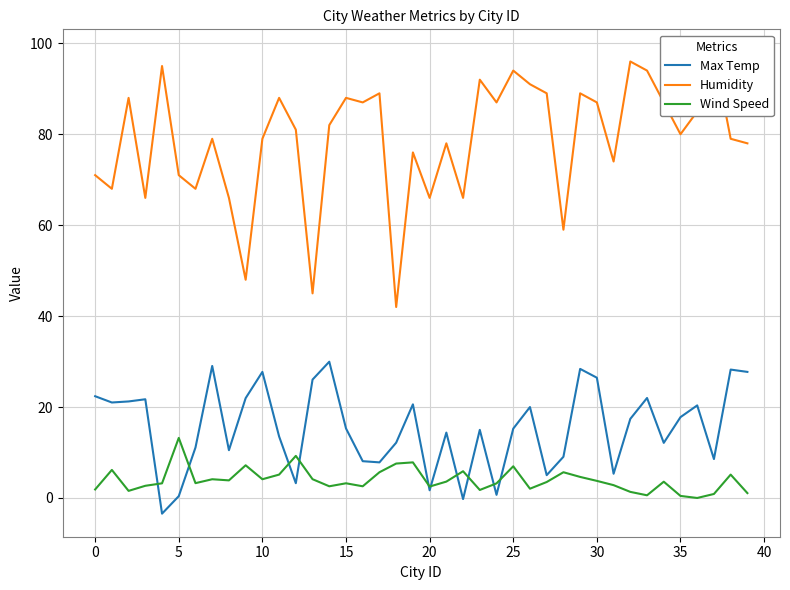

The value of Max Temp at 0 is 22.4. True or false?

True